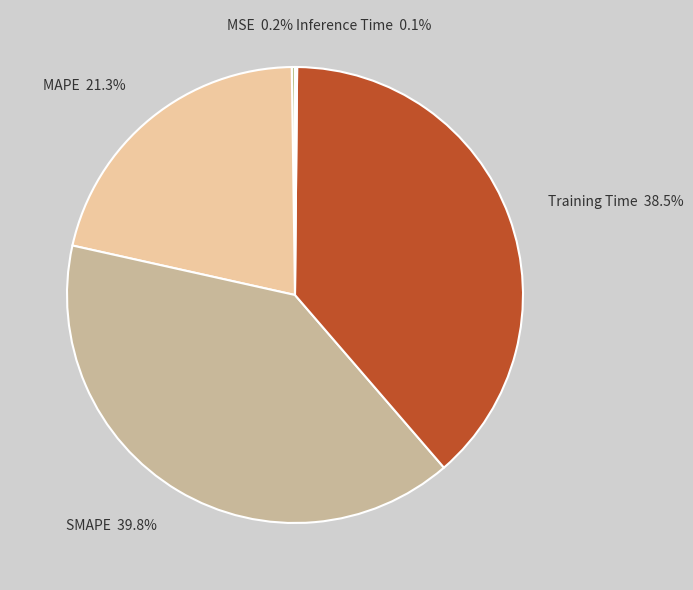

Combined, do SMAPE and MAPE account for over 50%?

Yes